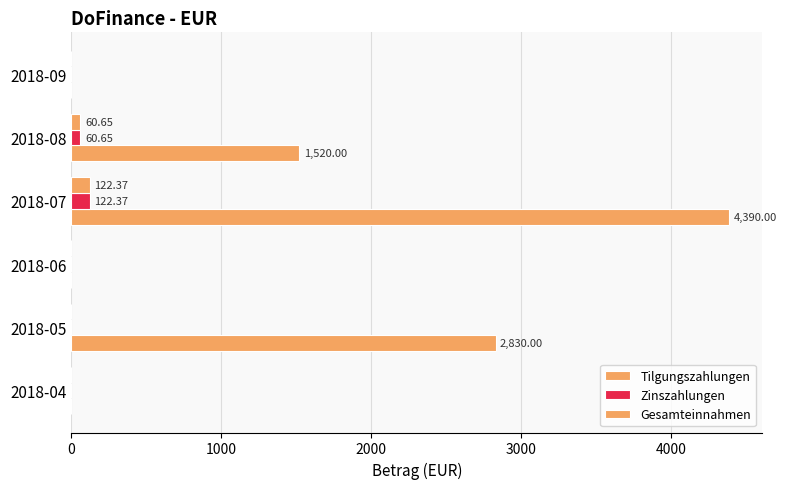

Count the number of categories in the chart.

6